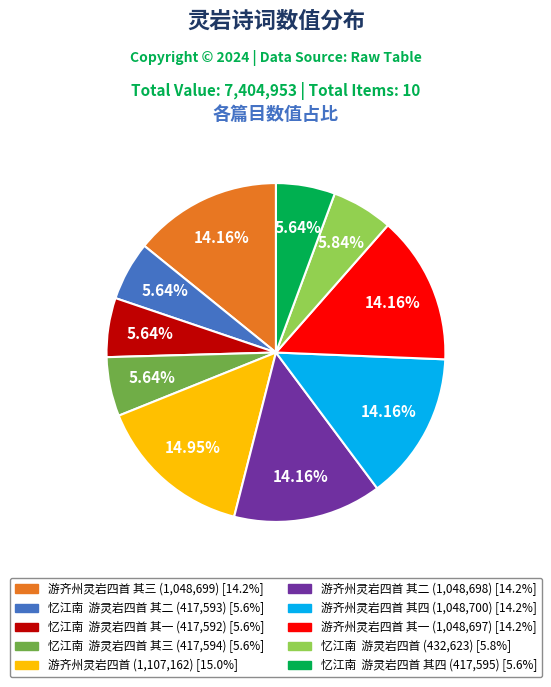

Is there any slice that represents more than half of the pie?

No